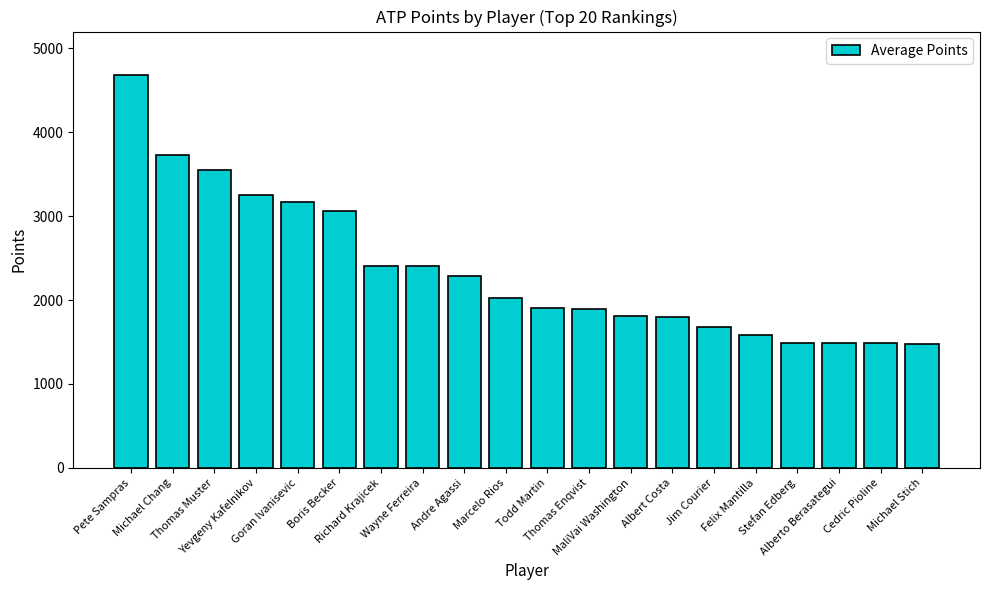

What is the difference between the maximum and minimum values?

3197